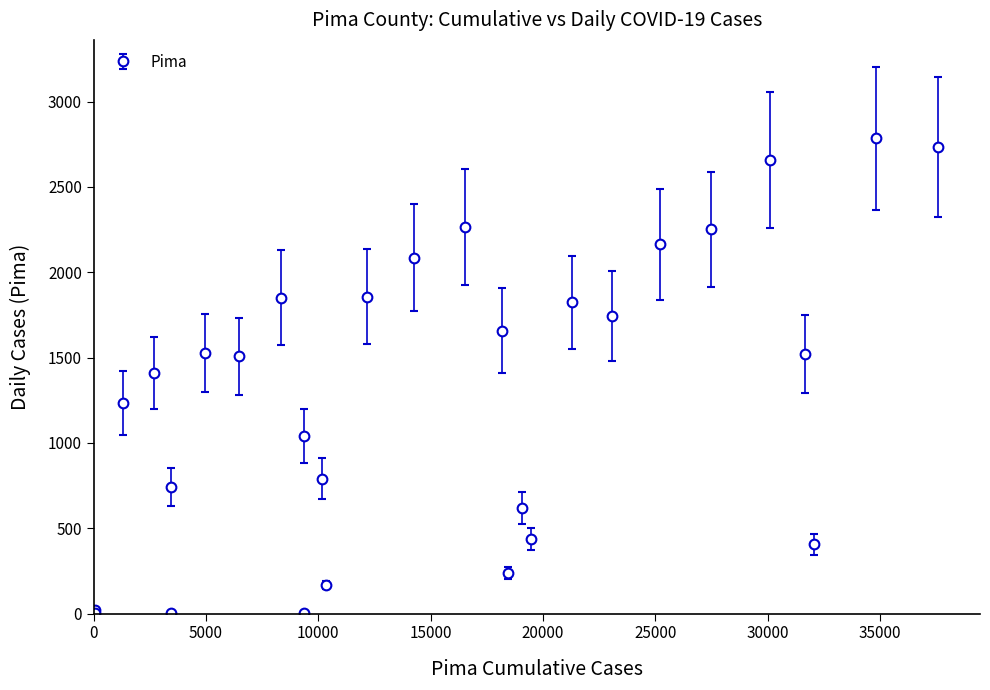

What is the difference between the second highest and minimum values?

2736